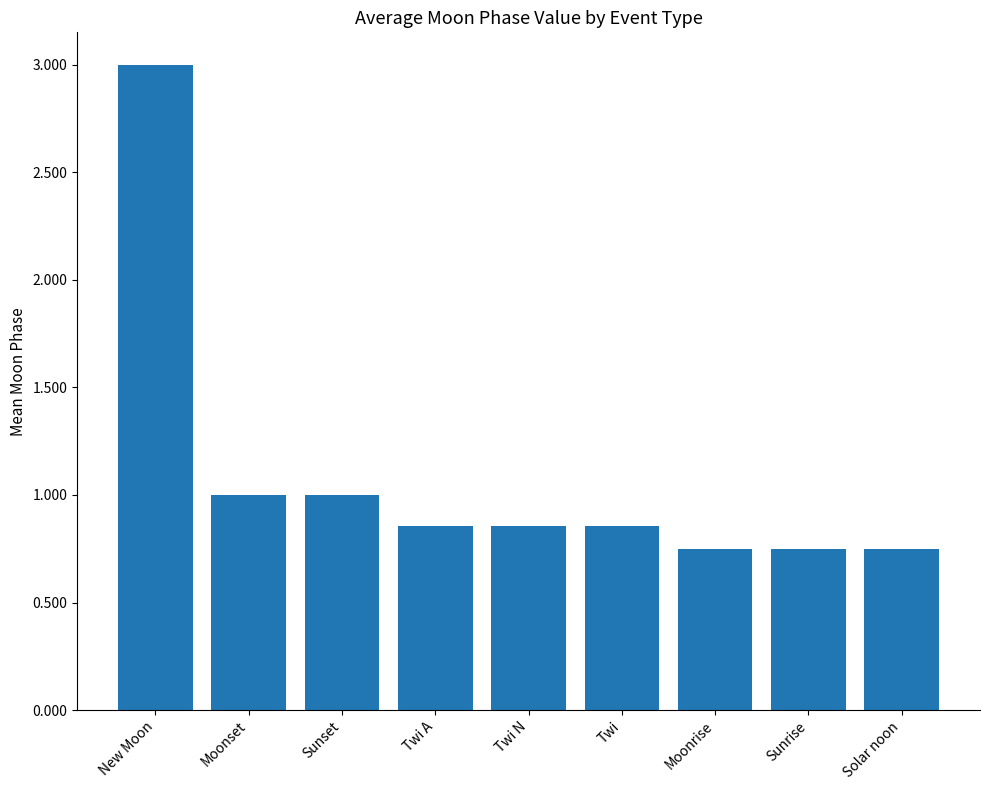

What is the label of the 9th bar from the left?

Solar noon